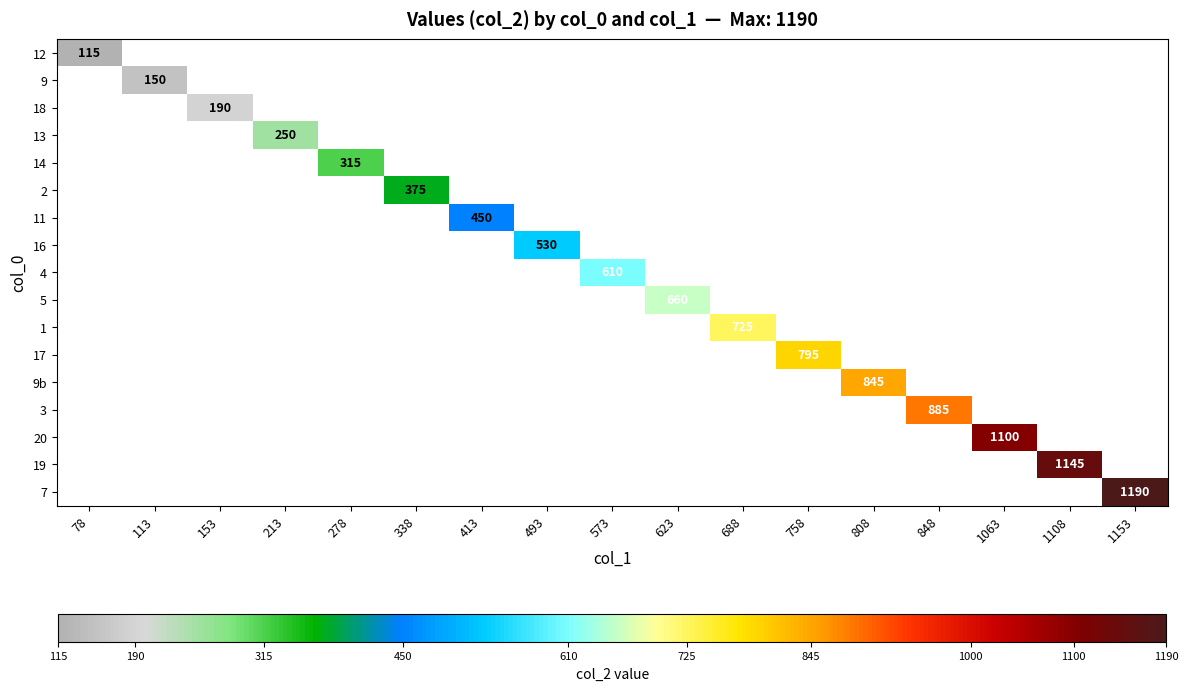

How many series are shown in this chart?

17